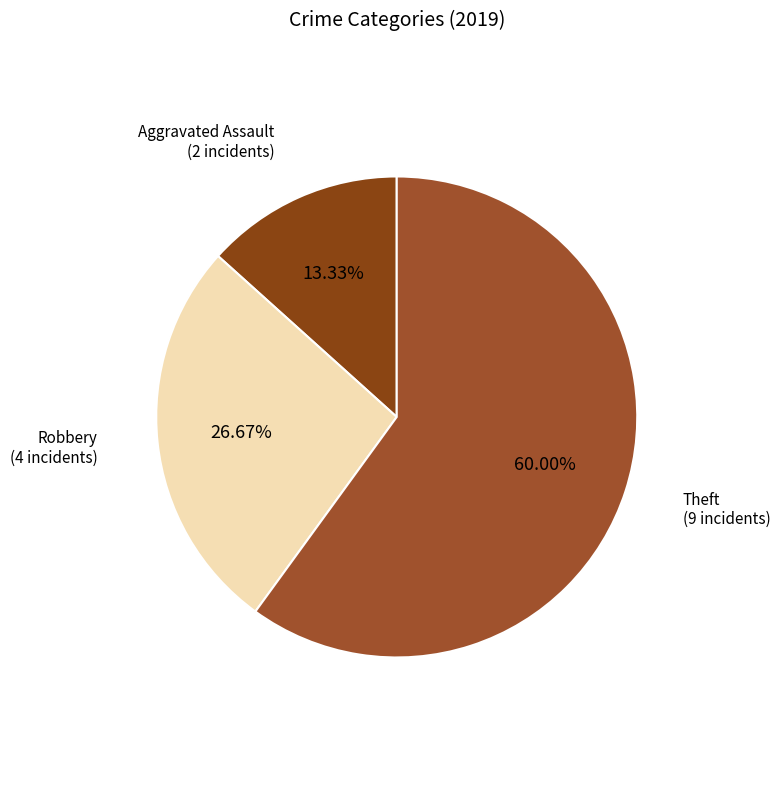

How many slices are in this pie chart?

3